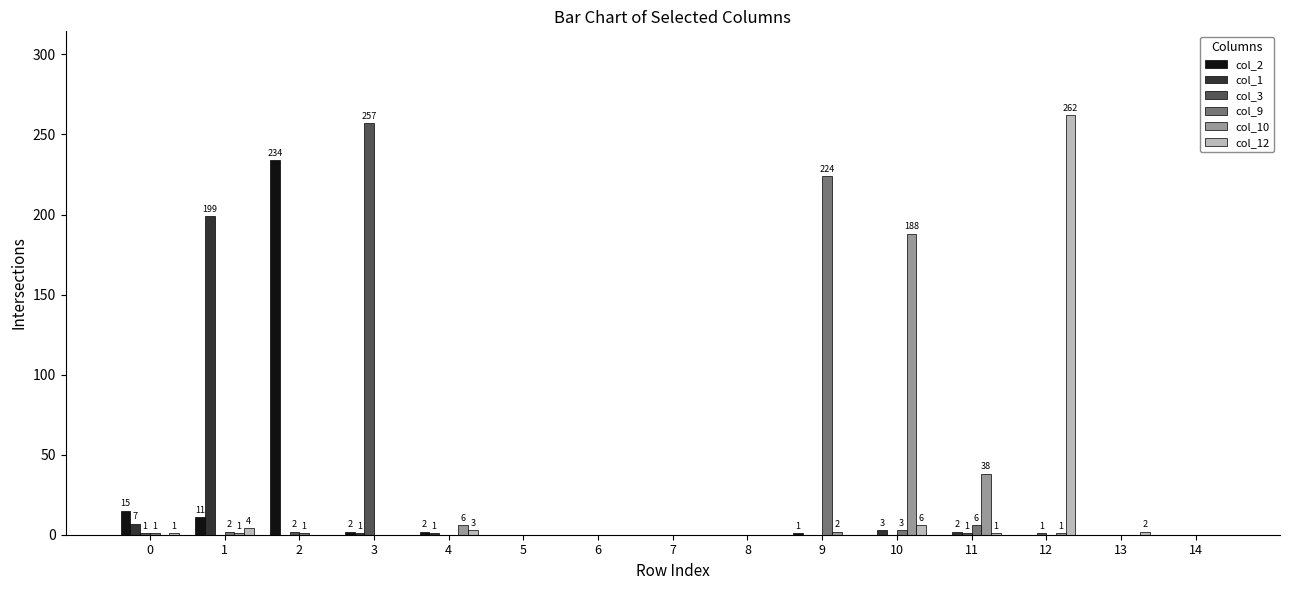

True or false: col_2 has a value of -164 at 13.

False